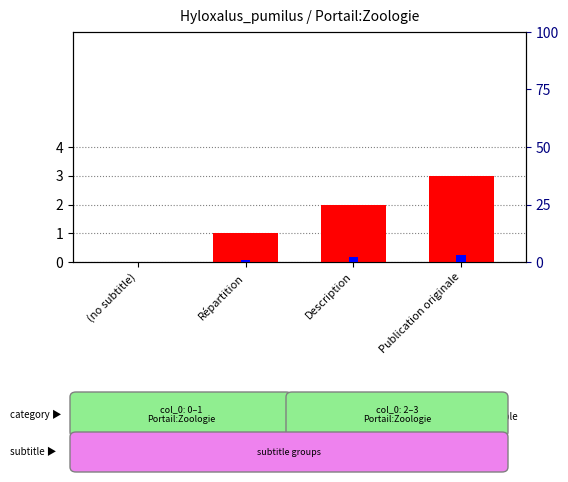

What is the label of the 1st bar from the left?

(no subtitle)